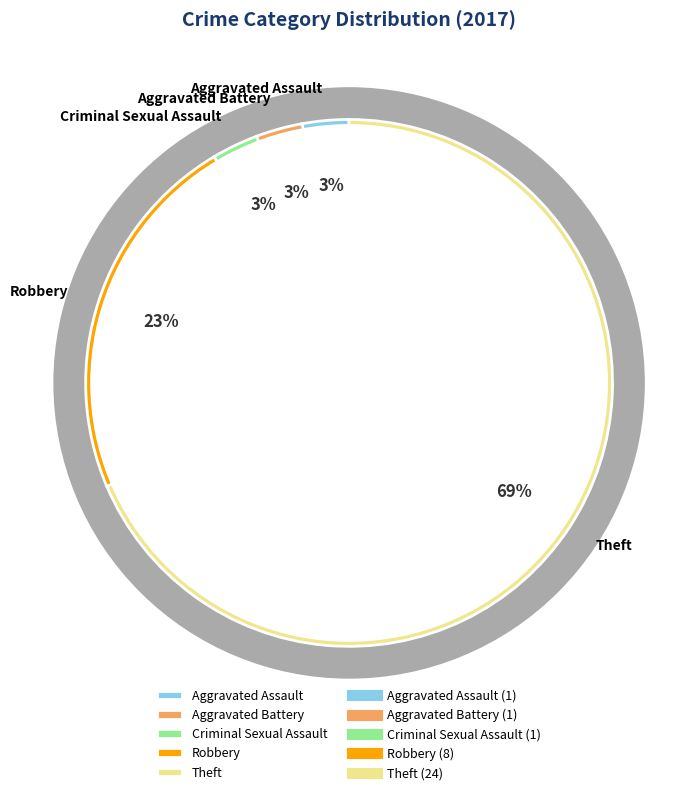

How many segments does this pie chart have?

5